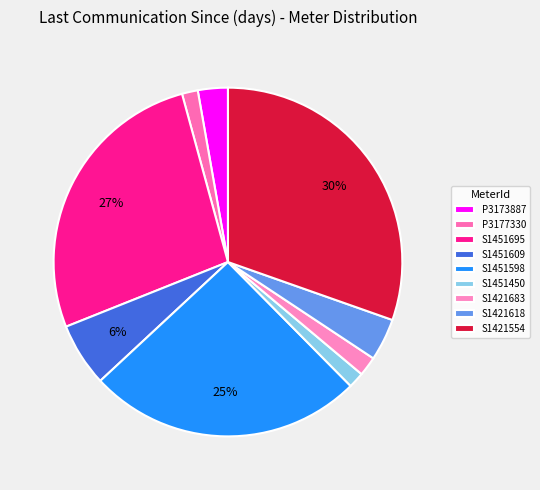

To the nearest percent, what is the average slice percentage?

11%